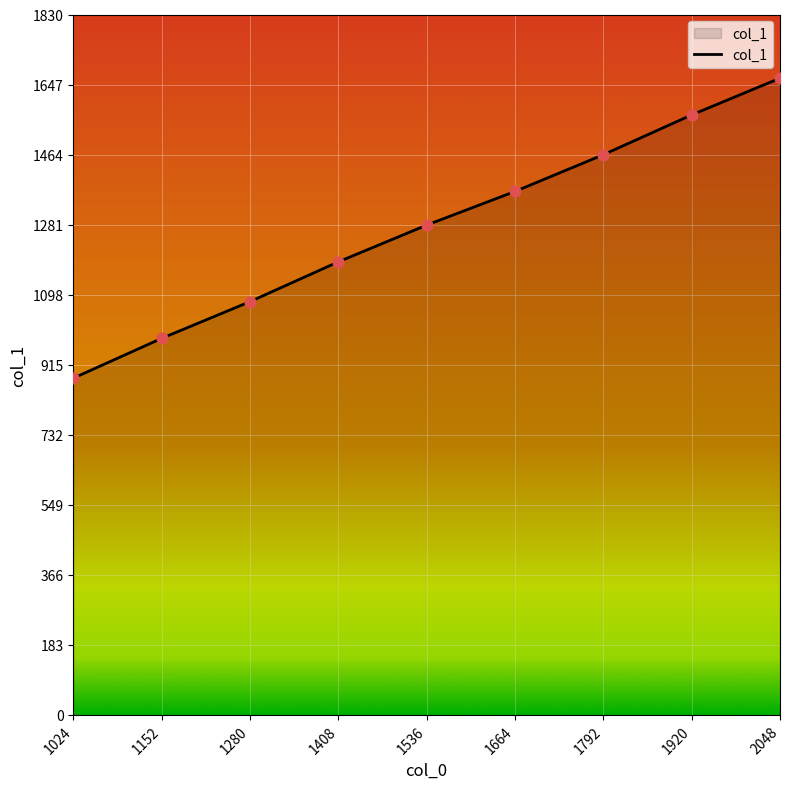

What is the ratio of the value at 2048 to the value at 1024?

1.9